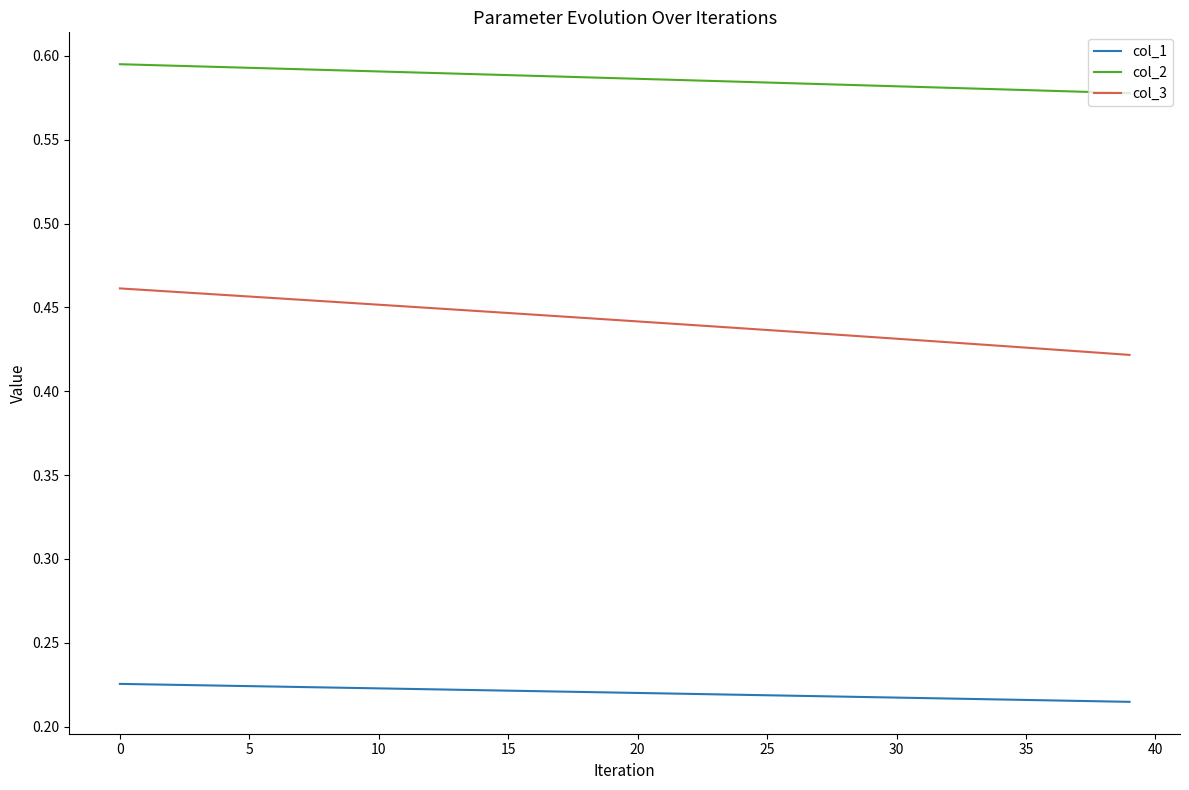

True or false: col_3 and col_2 intersect in this chart.

False